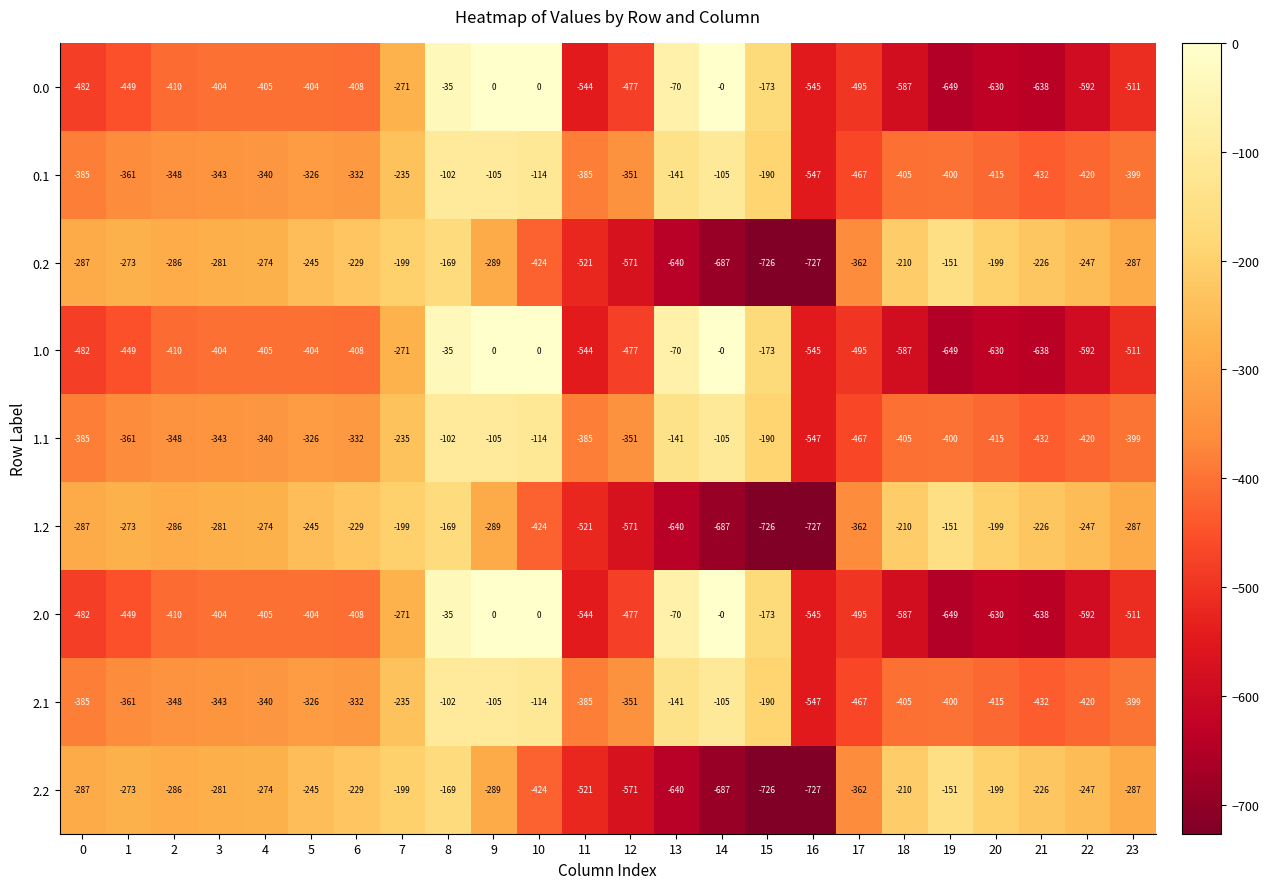

The value of 2.0 at 0 is -784. True or false?

False